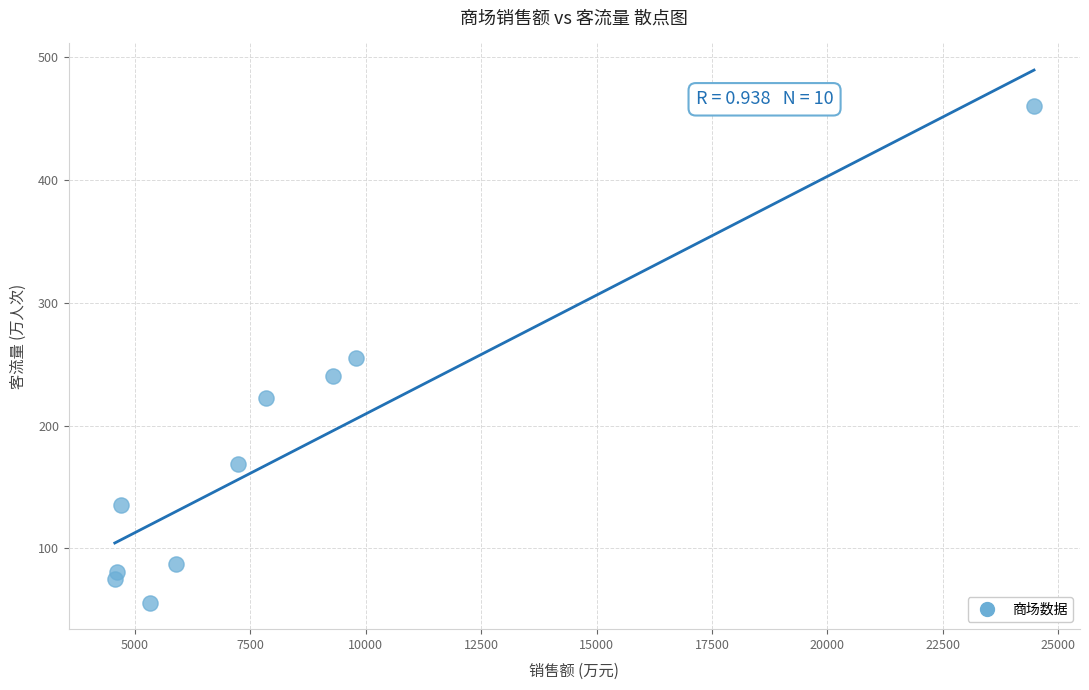

What is the average Y value?

178